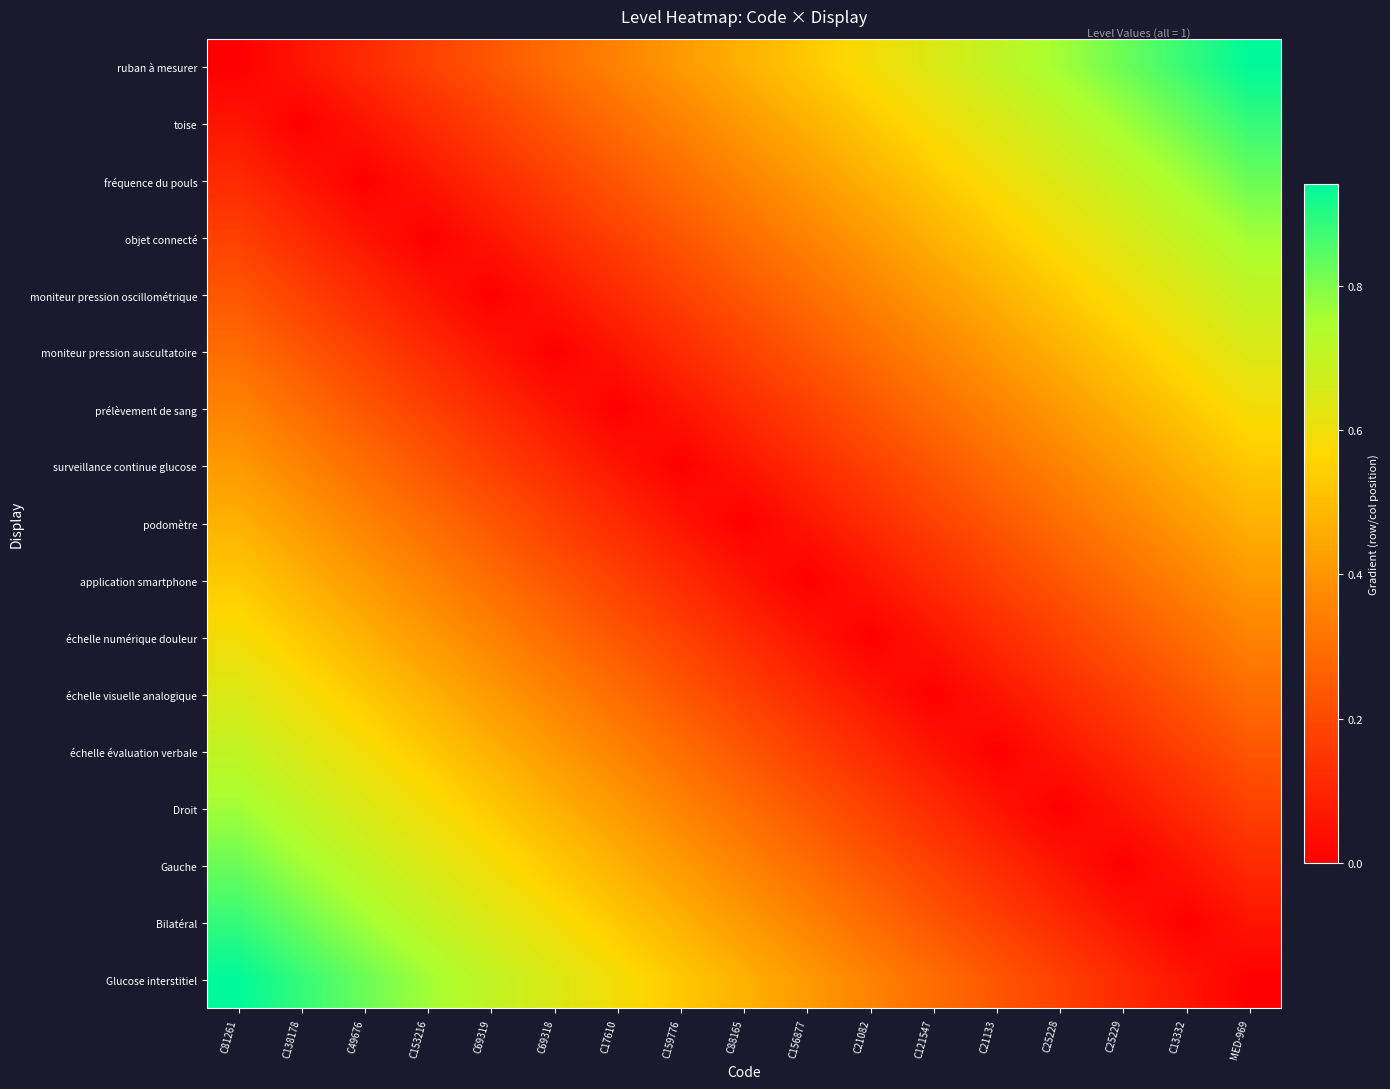

Which has a higher value, C17610 or C138178?

C17610